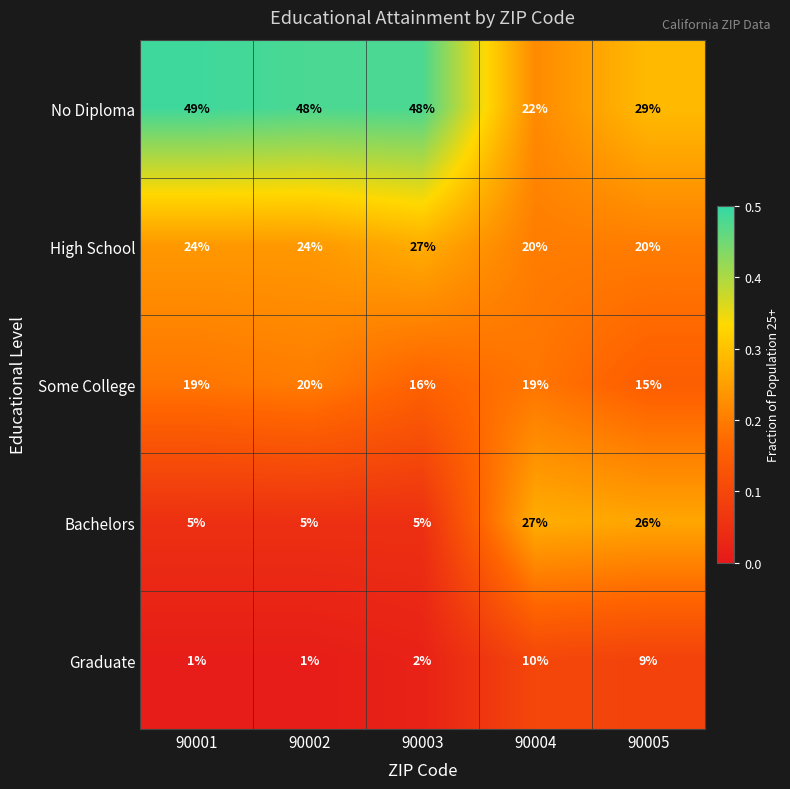

How many distinct data groups are displayed?

5